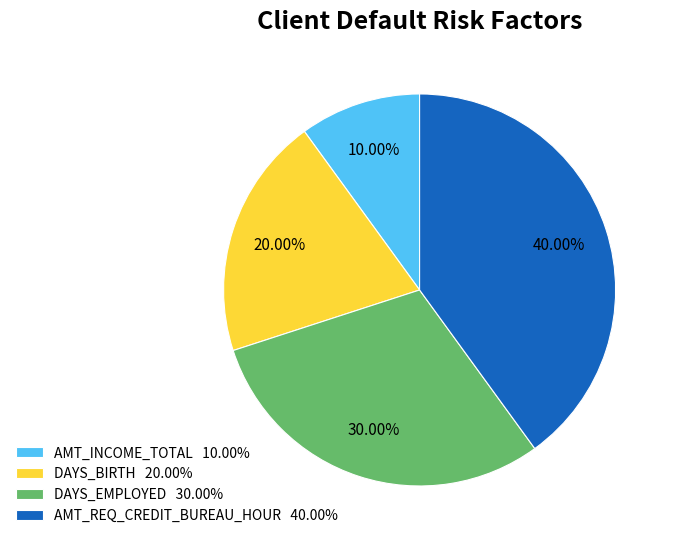

Approximately how many times larger is the value at DAYS_EMPLOYED compared to AMT_INCOME_TOTAL?

3.0